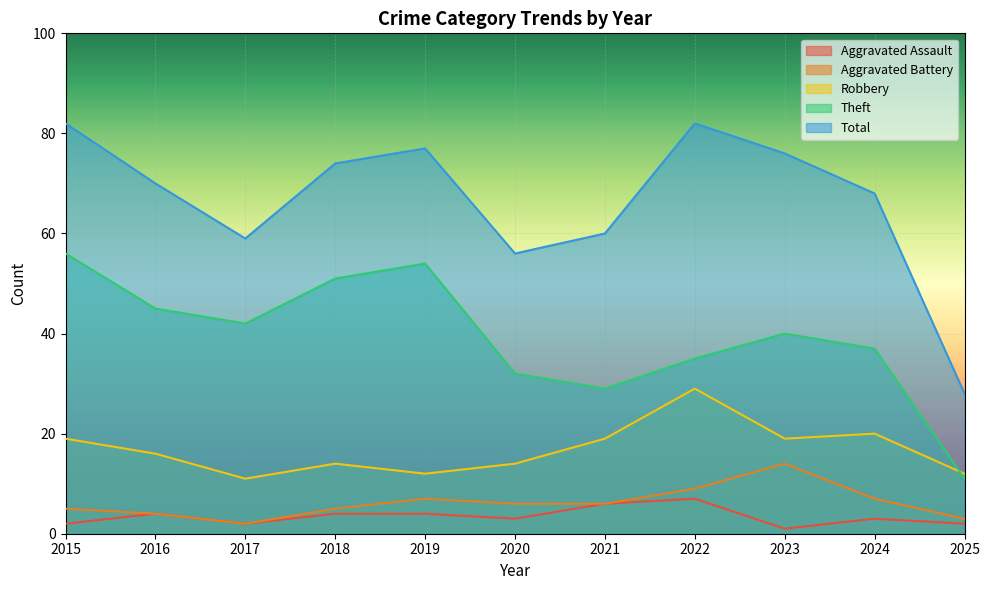

Rank the series by their maximum value, from lowest to highest.

Aggravated Assault, Aggravated Battery, Robbery, Theft, Total